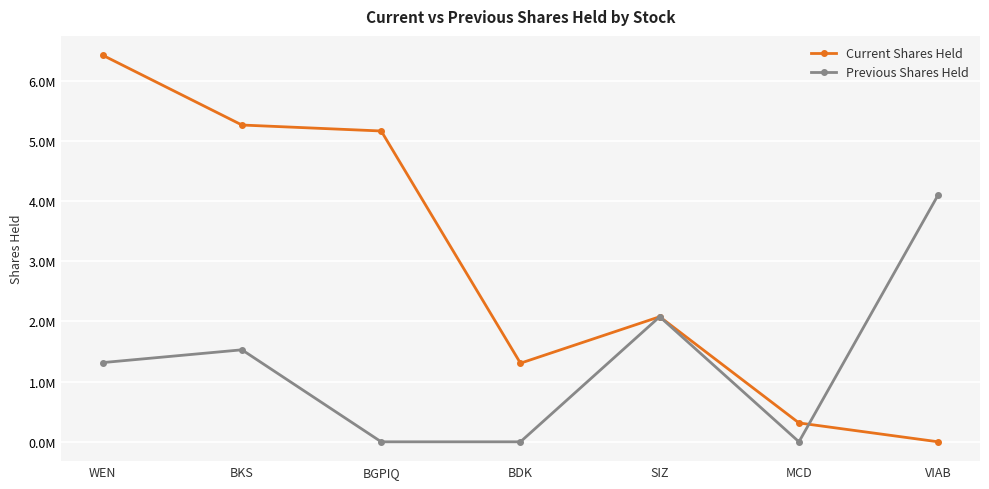

Is this an area chart (filled region under the line)?

No